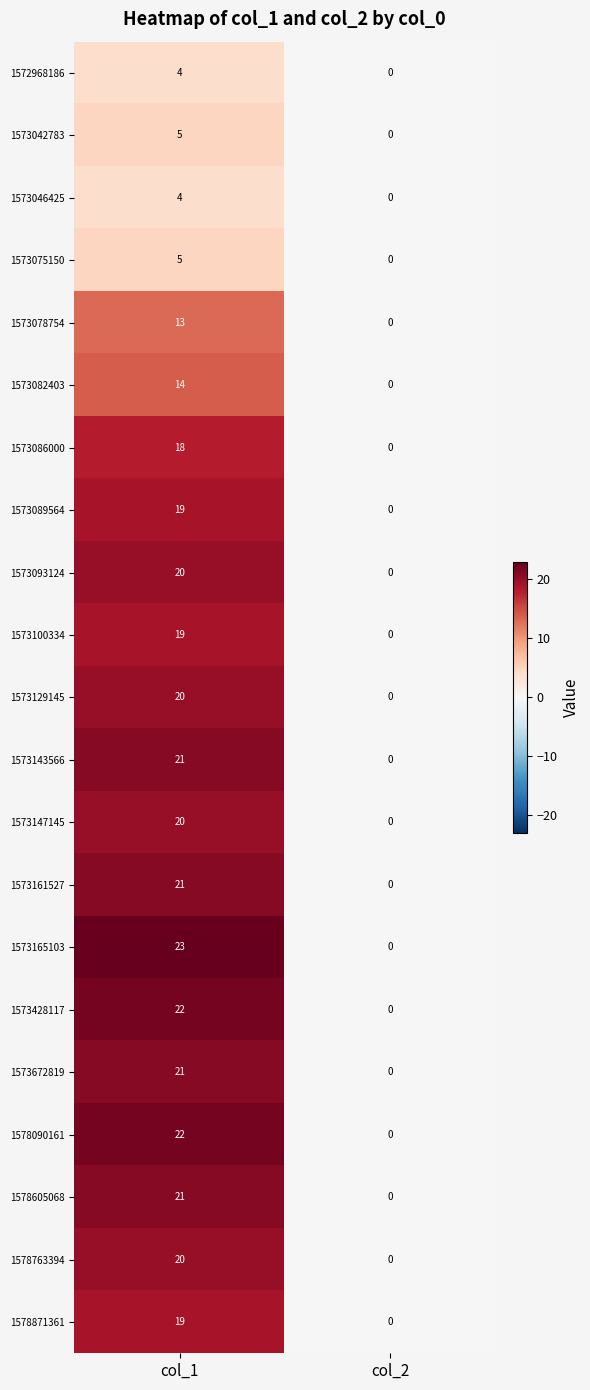

At which label is 1573672819 closest to 10?

col_2